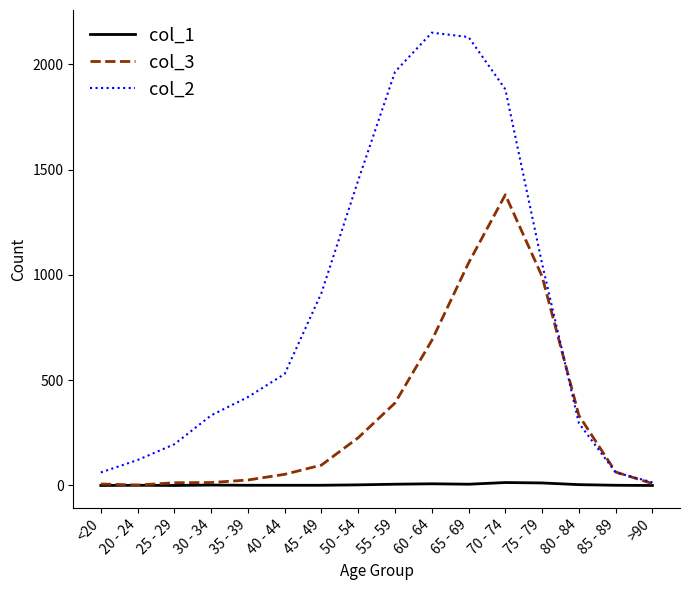

What is the sum of the col_1 values at 85 - 89 and 35 - 39?

2